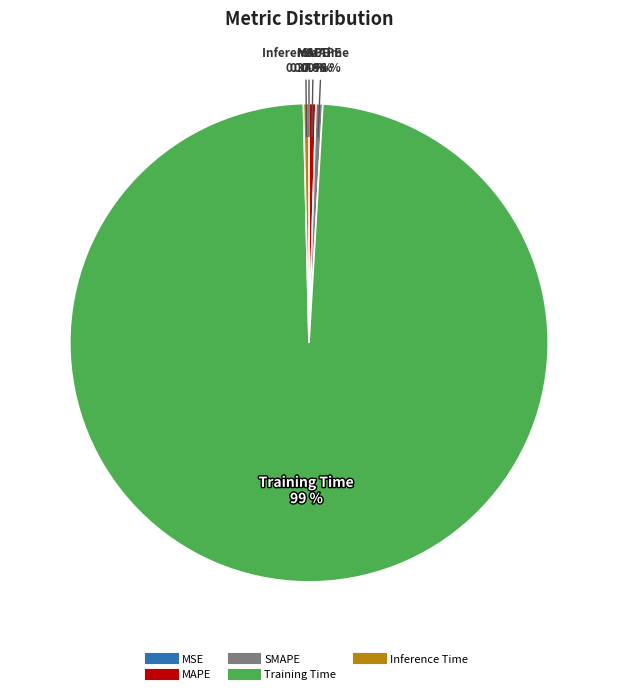

Is it true that MAPE is 0% of the pie?

True